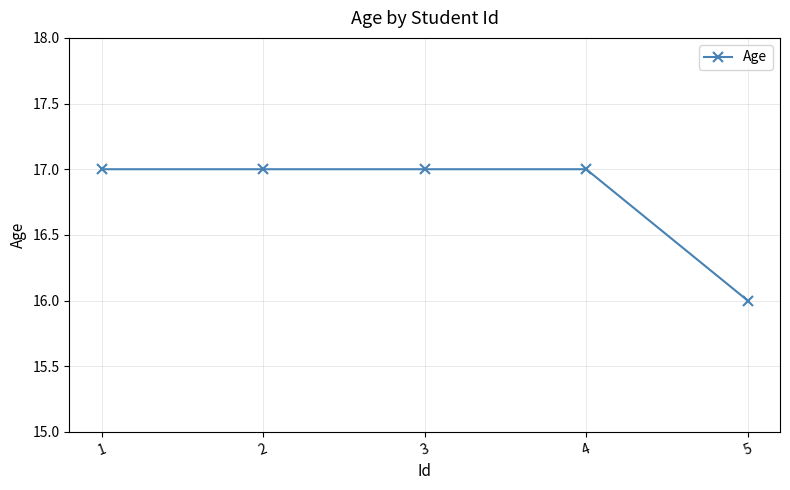

Approximately how many times larger is the value at 4 compared to 5?

1.1